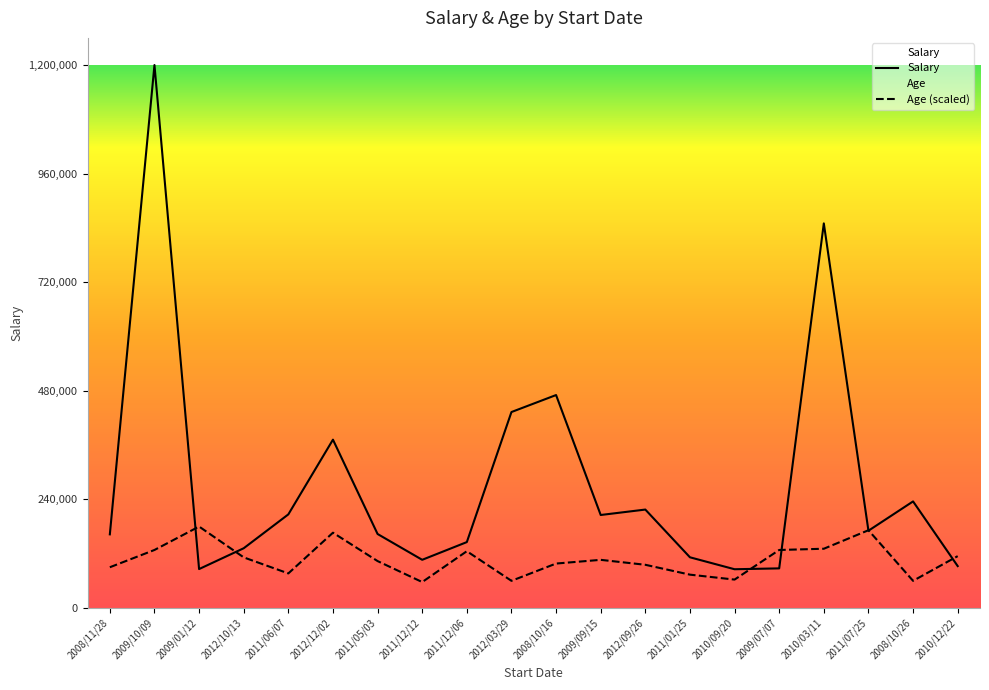

In Salary, how many points are higher than both neighbors (excluding endpoints)?

6